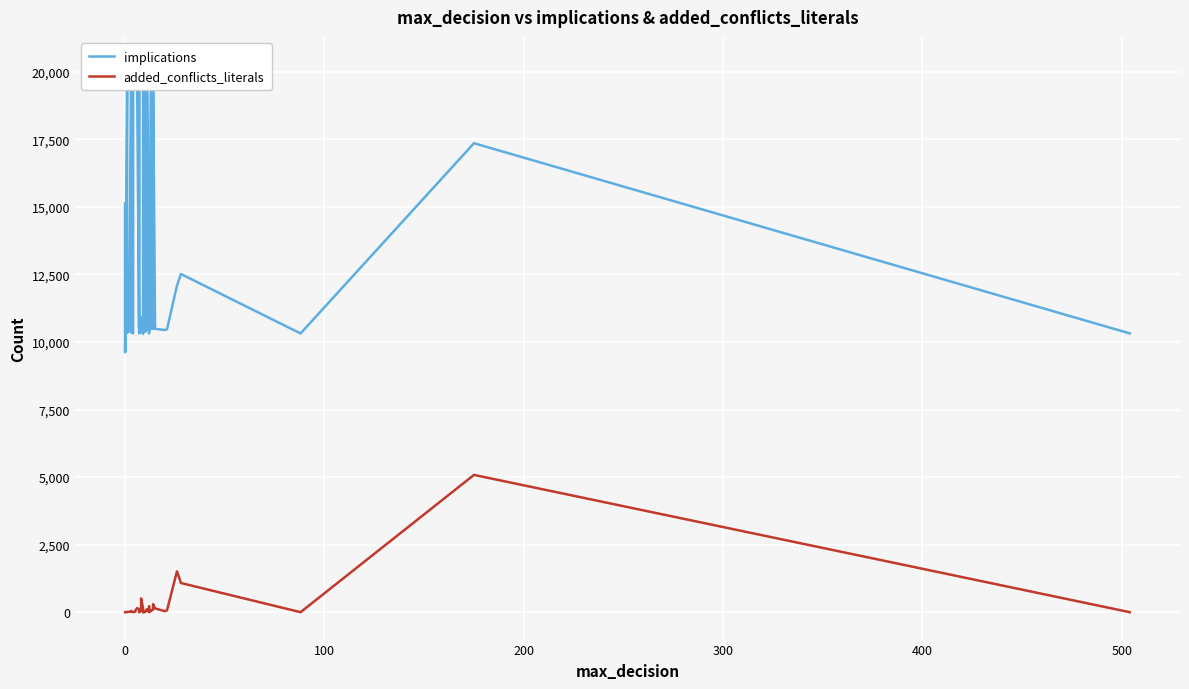

What is the value of the added_conflicts_literals point at the 37th from the left?

1080